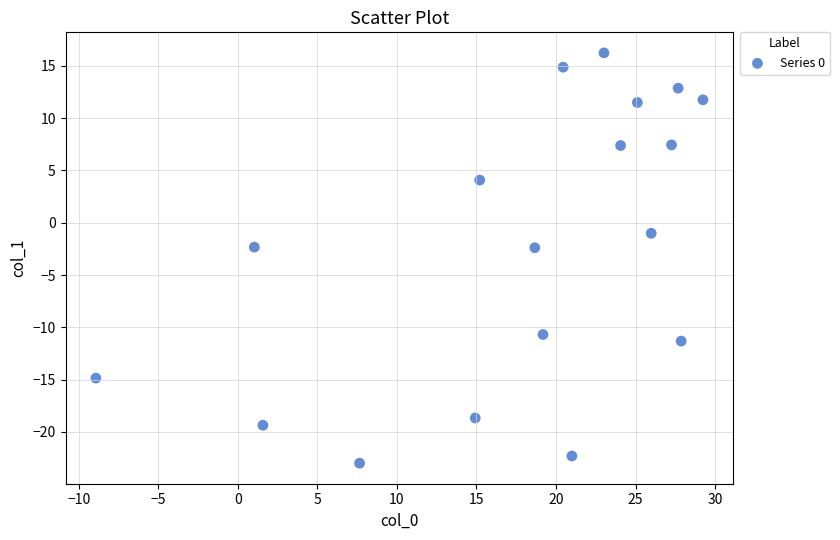

What is the range of X values (max minus min)?

38.2